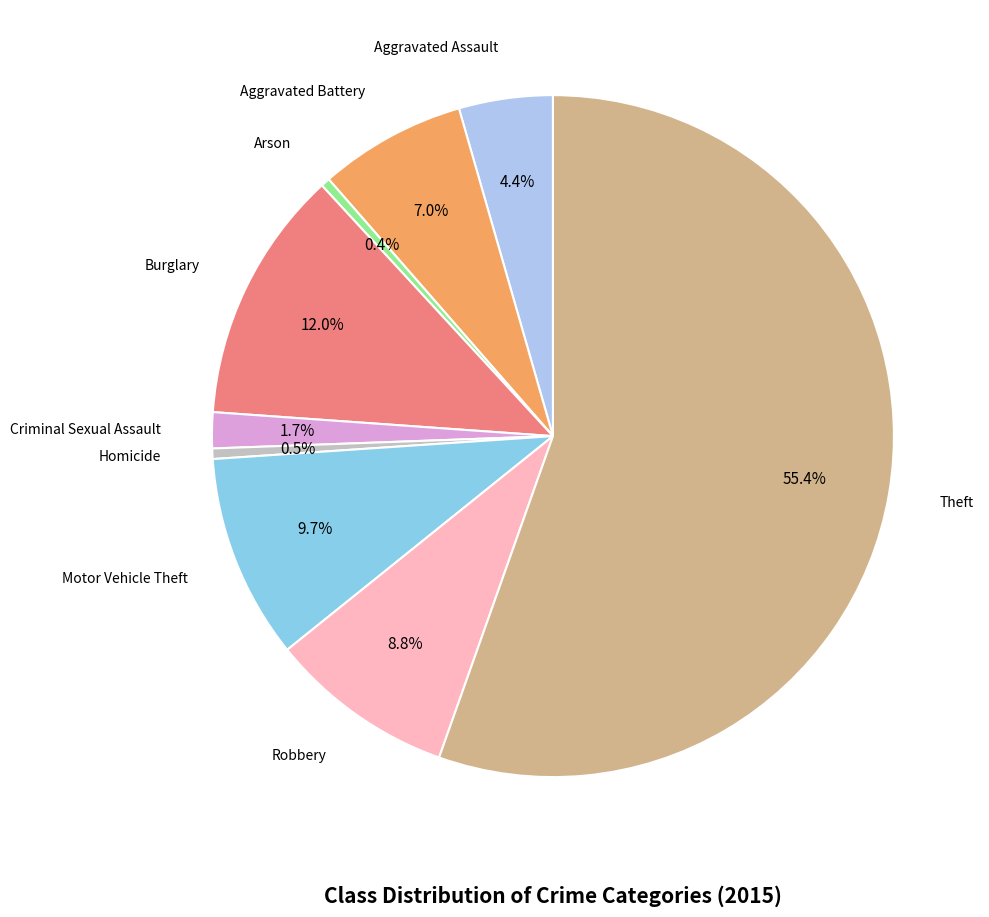

To the nearest percent, what is the average slice percentage?

11%